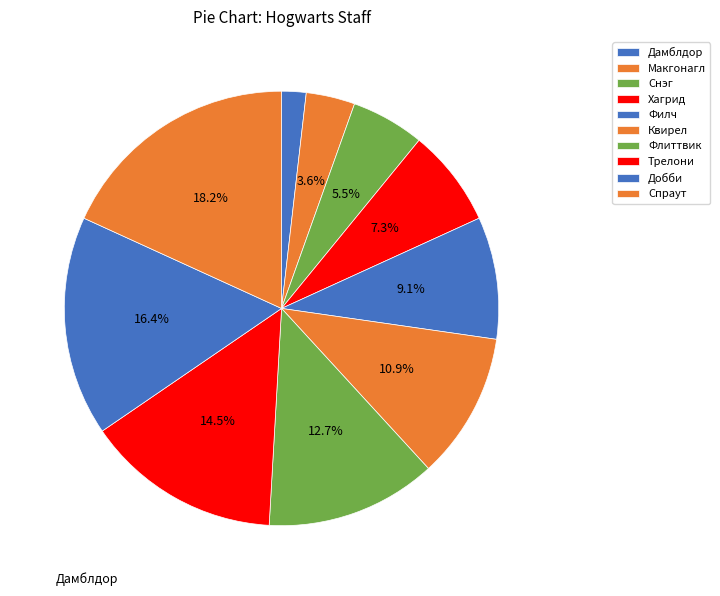

The Снэг slice represents 5% of the pie. True or false?

True